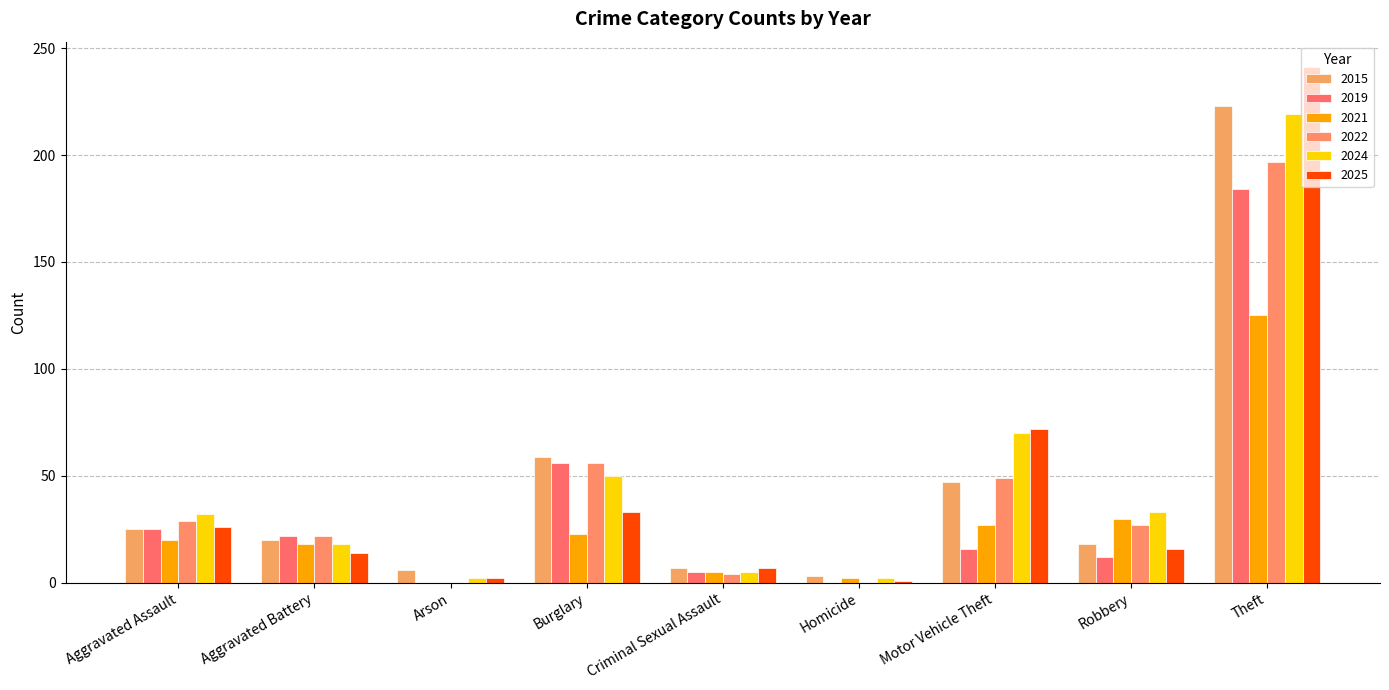

Count the number of data series in this chart.

6